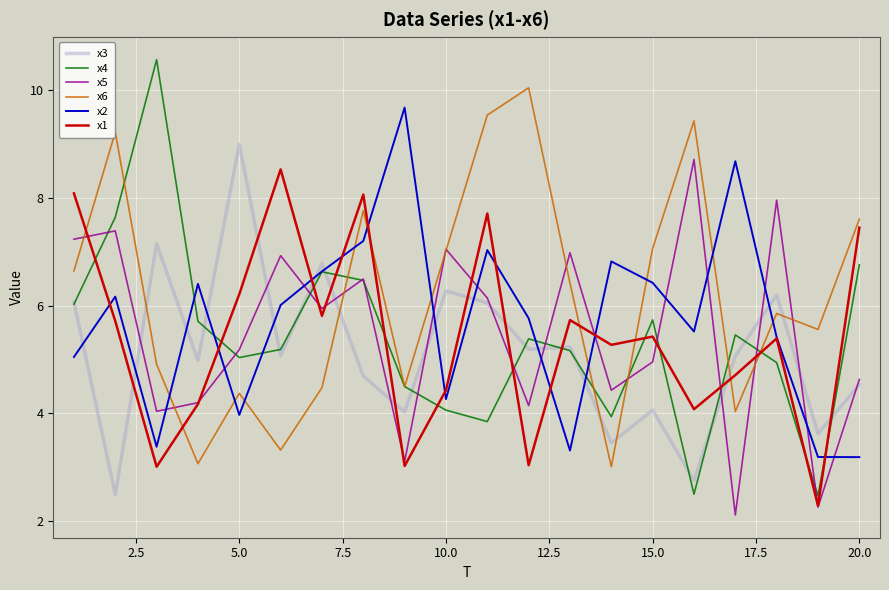

What is the greatest value displayed?

10.6